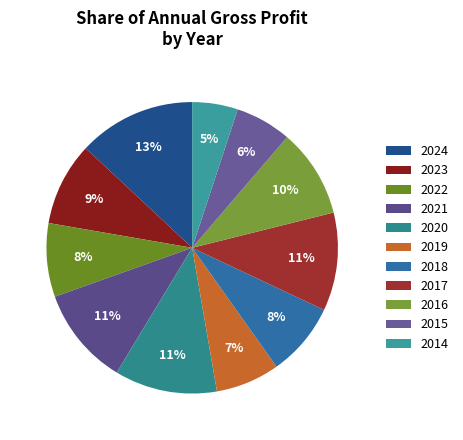

What percentage is the 2021 slice, to the nearest percent?

11%